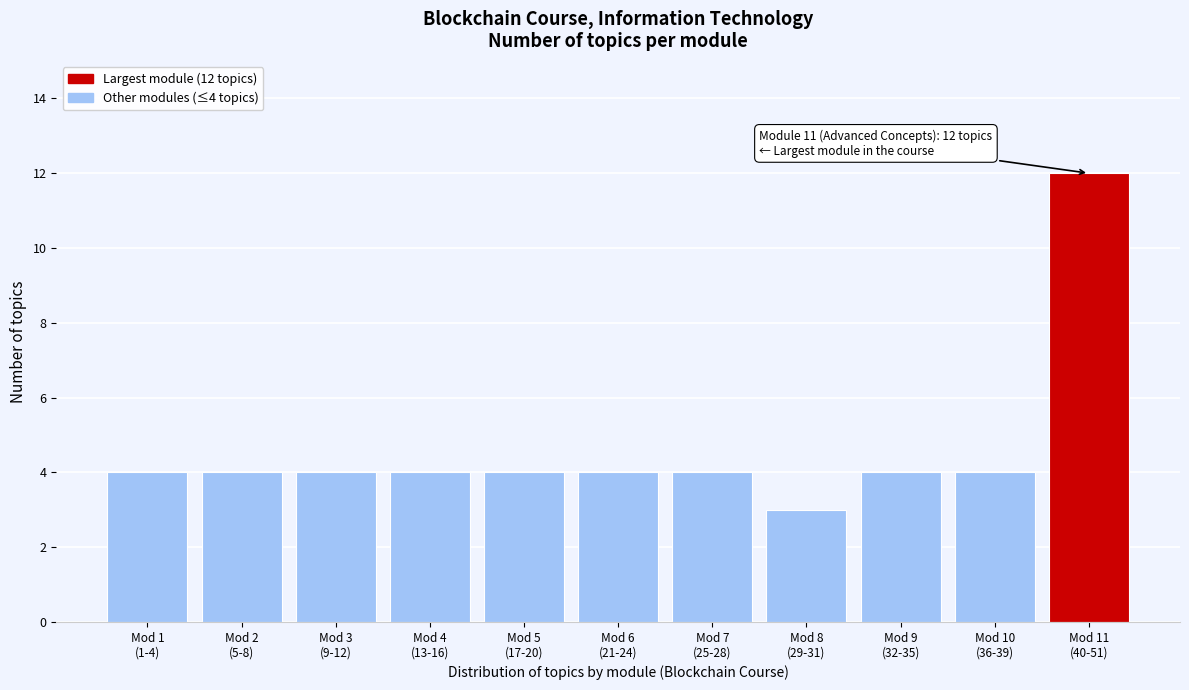

Reading left to right, list all the values displayed in this chart.

4	4	4	4	4	4	4	3	4	4	12